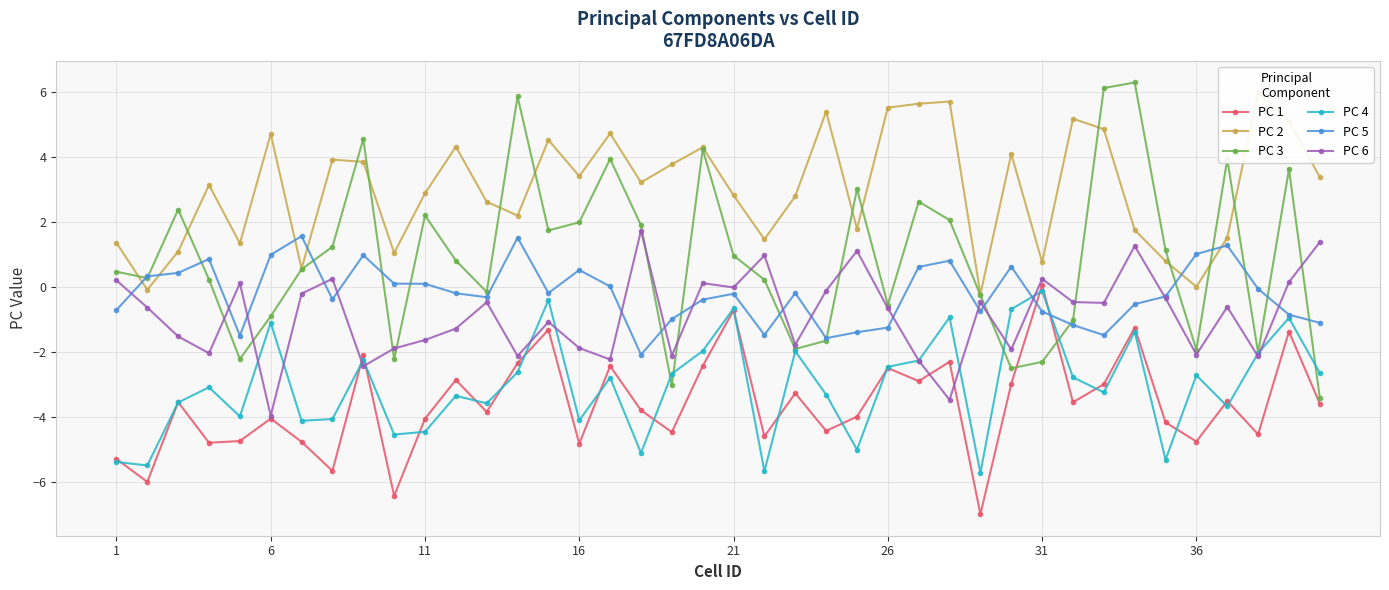

How many lines are shown in the chart?

6